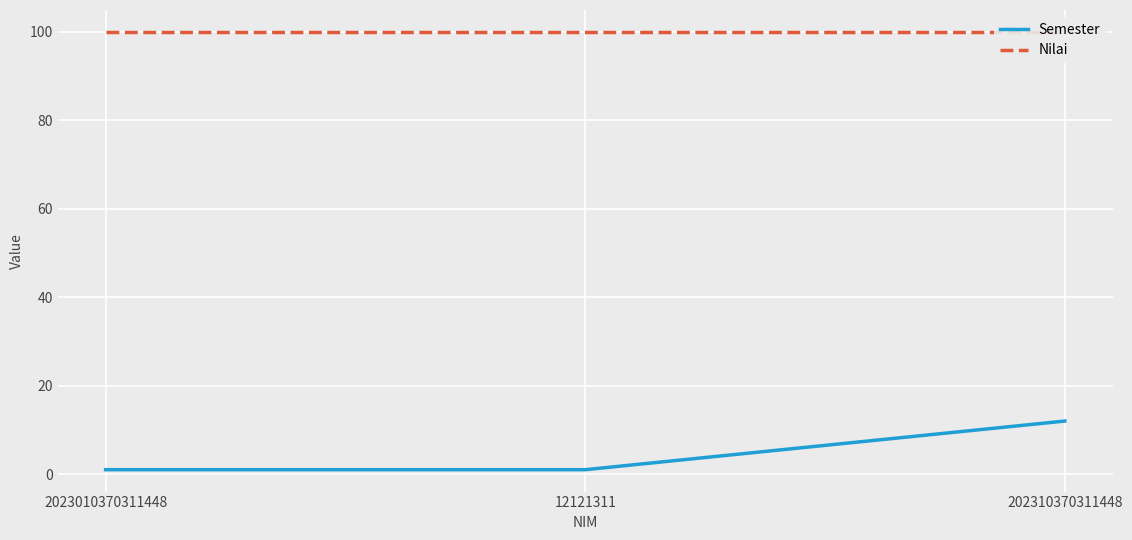

List the labels in order of Nilai value, smallest first.

2023010370311448, 12121311, 202310370311448